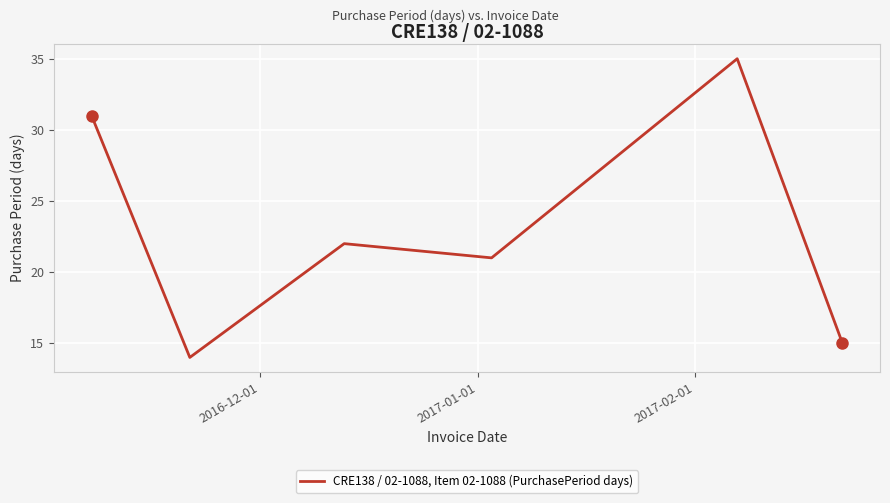

Count the number of data series in this chart.

1